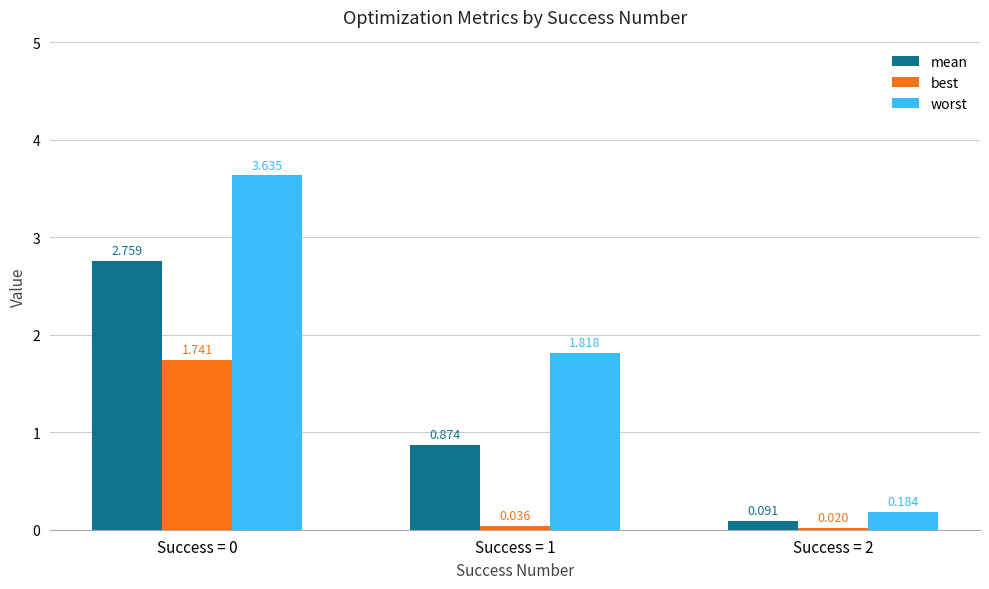

Between Success = 0 and Success = 2, which series saw the biggest shift?

worst